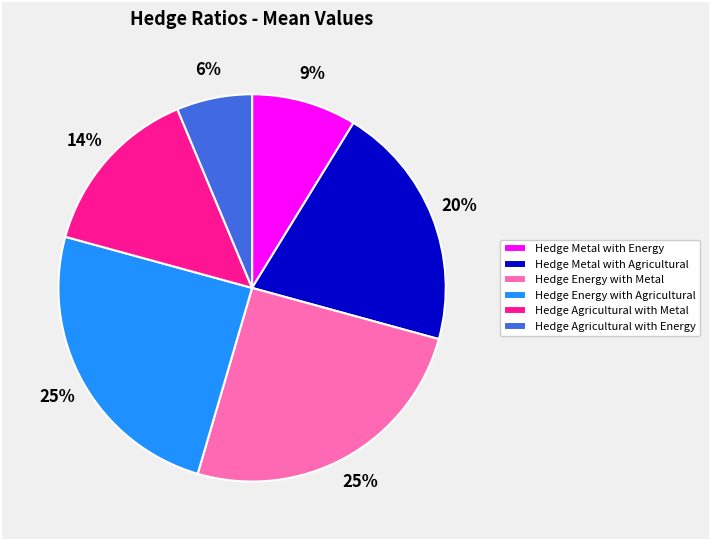

The Hedge Agricultural with Energy slice represents 6% of the pie. True or false?

True